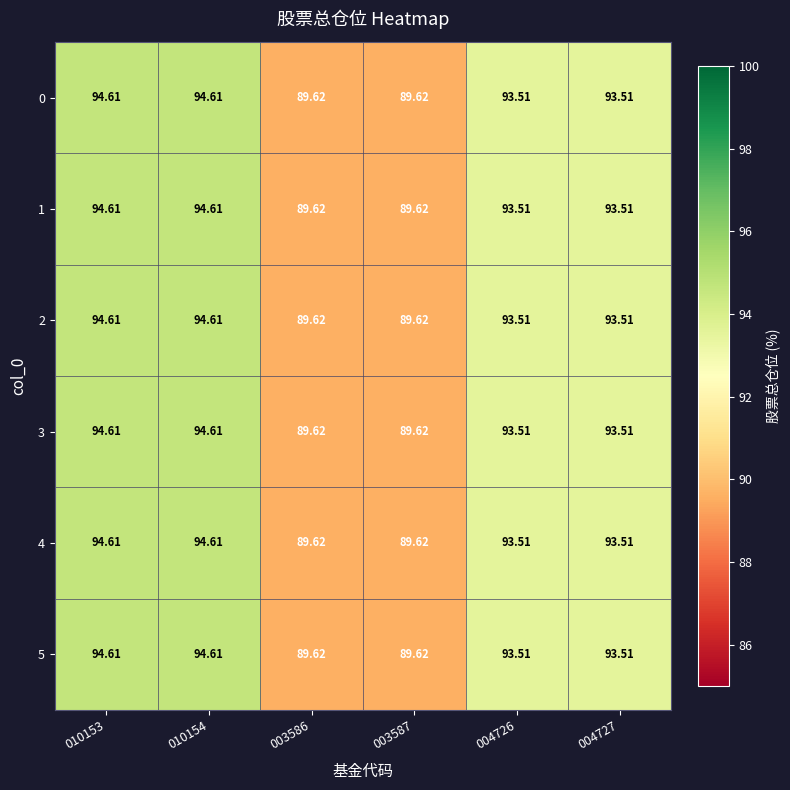

How many categories are shown in the chart?

6